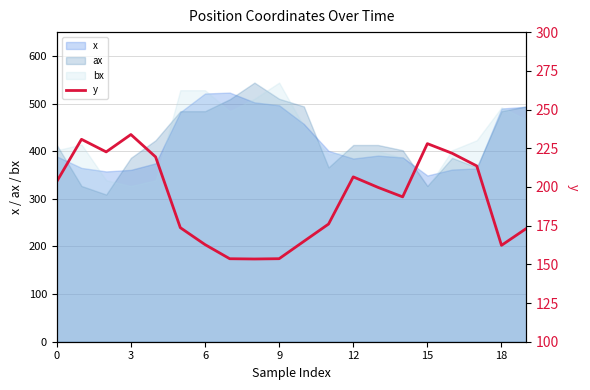

The value of ax at 15 is 532.3. True or false?

False